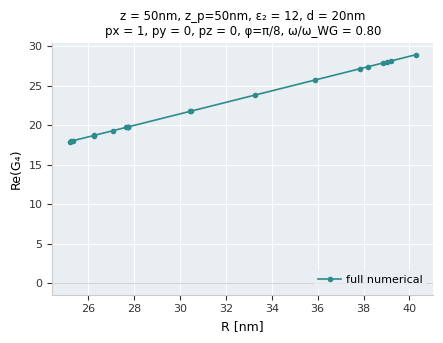

What is the difference between the second highest and second lowest values?

10.1